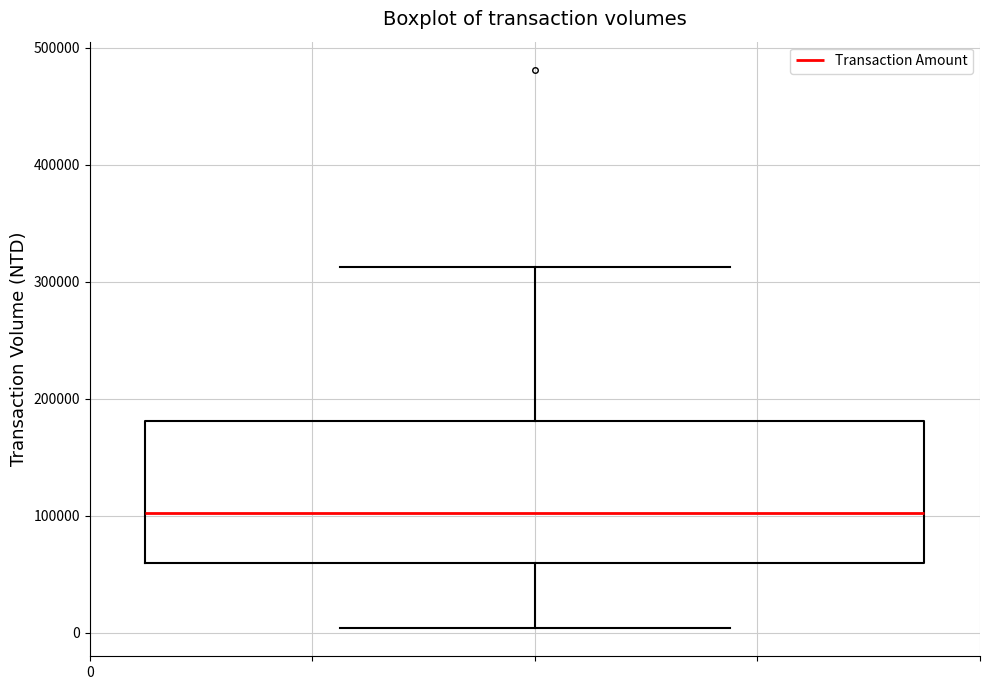

Transcribe this box plot: give where the median line is, the range the box spans, and where the two whiskers end, as read against the y-axis. The values are not printed on the chart, so give them approximately, as read against the axis.

median 100000, box 60000 to 180000, whiskers 0 to 310000